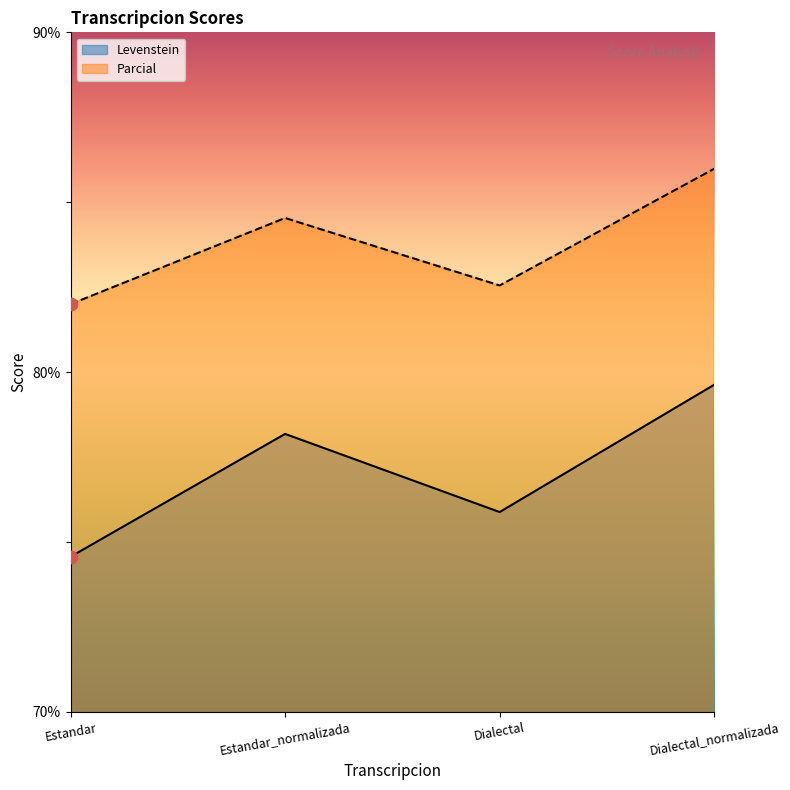

What is the total value across all series at Estandar_normalizada?

162.7